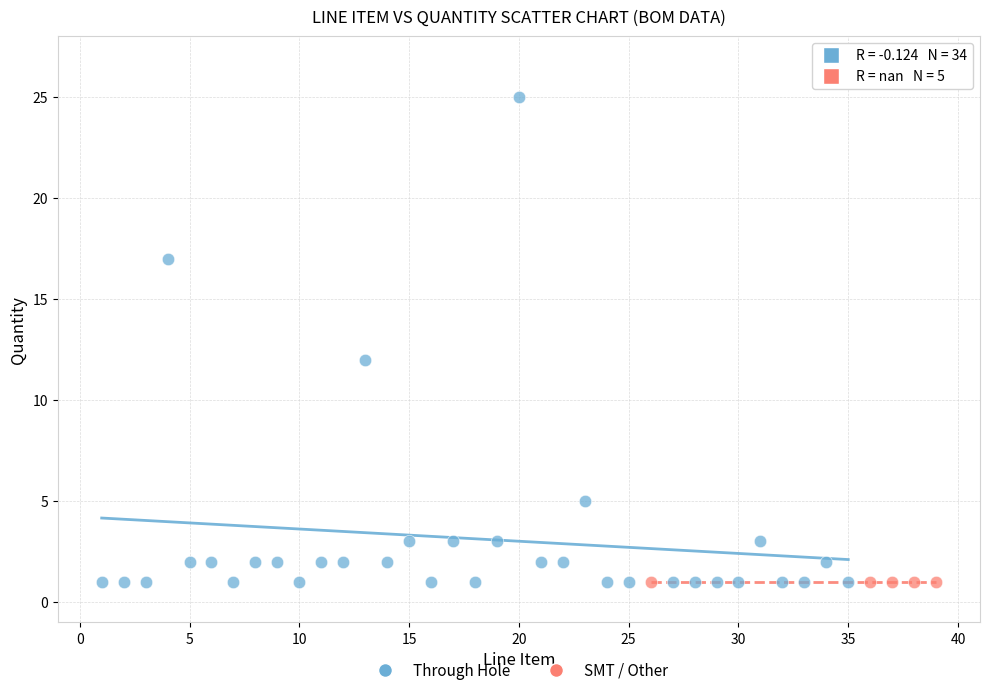

Which series contains the highest Y value?

Through Hole